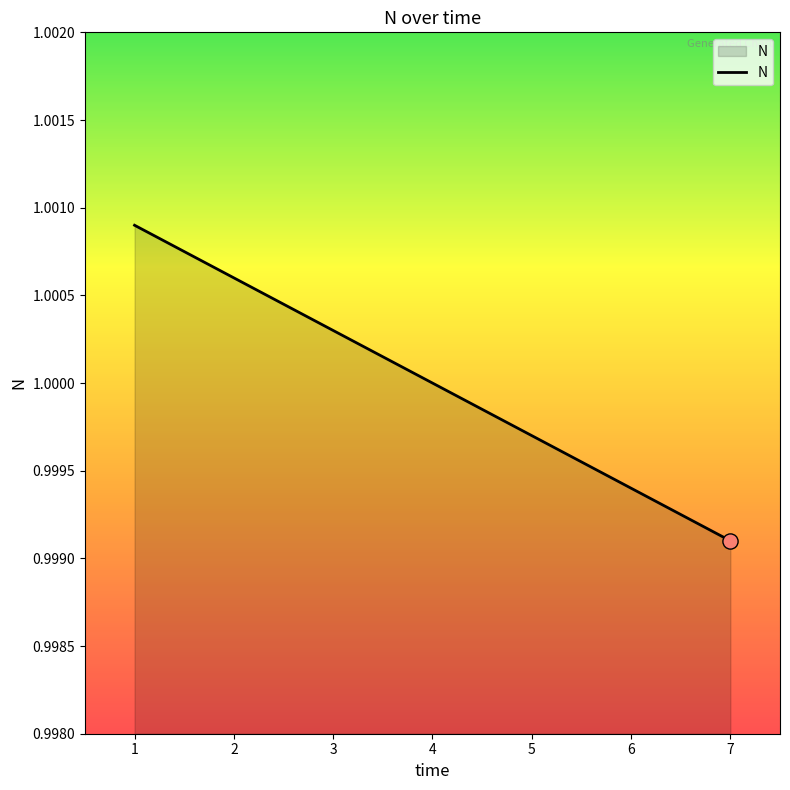

Between 4 and 3, which is larger?

3